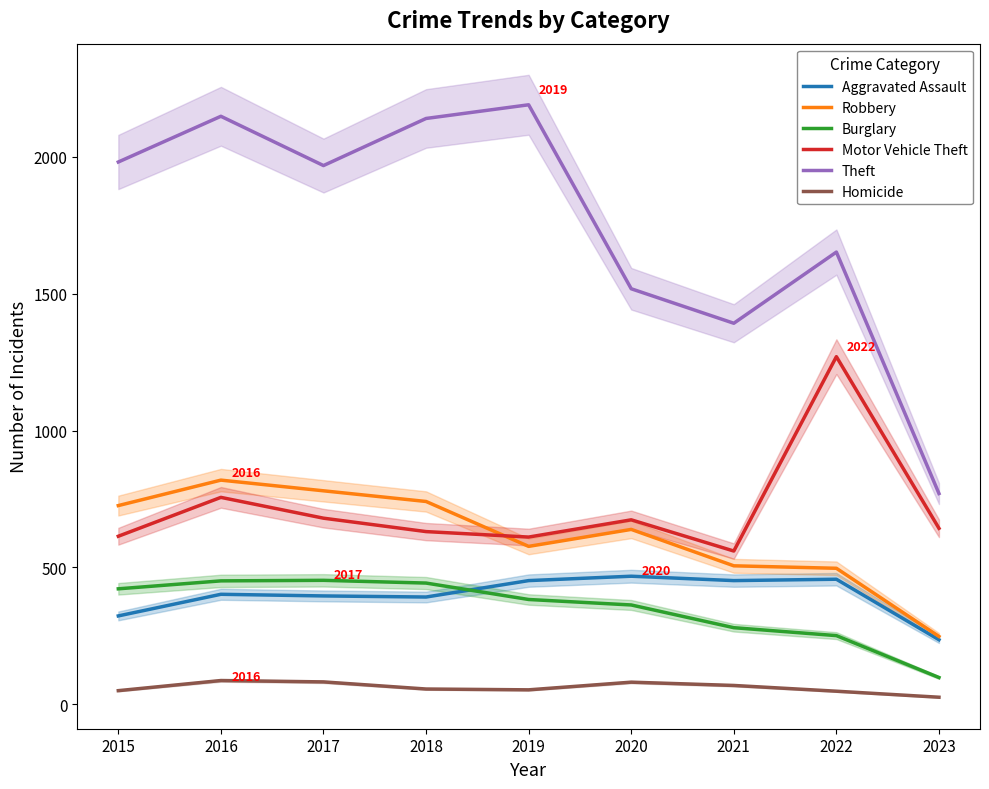

At which category does Homicide reach its first local peak?

2016